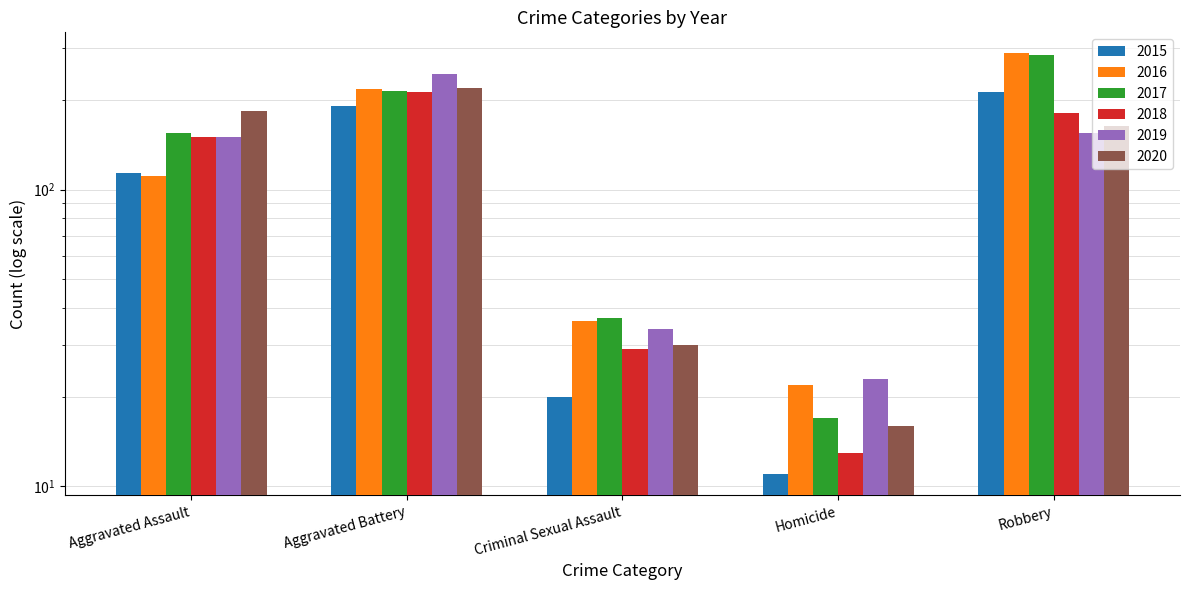

Which category has the highest value in the 2017 series?

Robbery